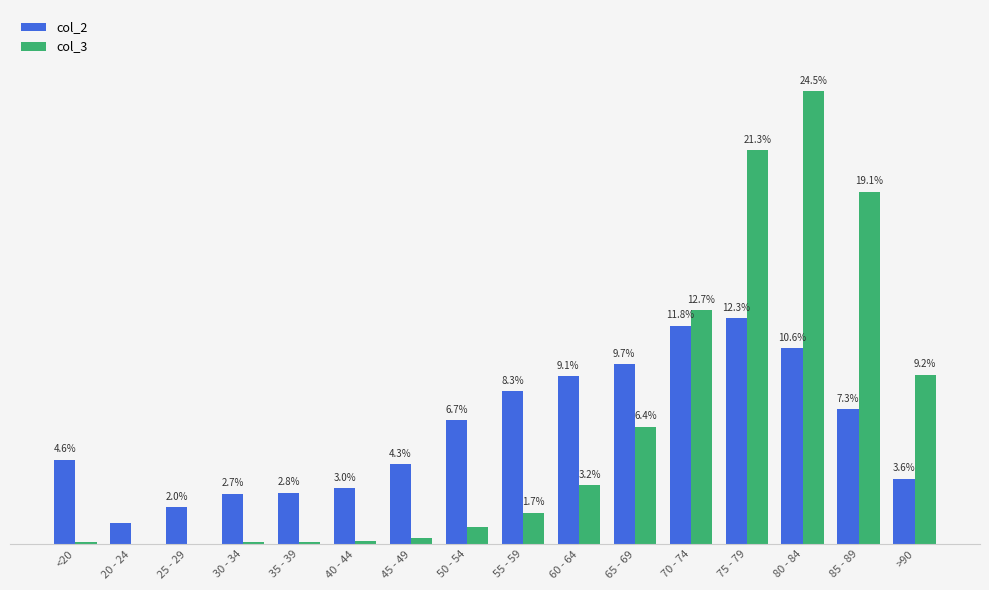

Where is col_2 nearest to the value 6?

50 - 54